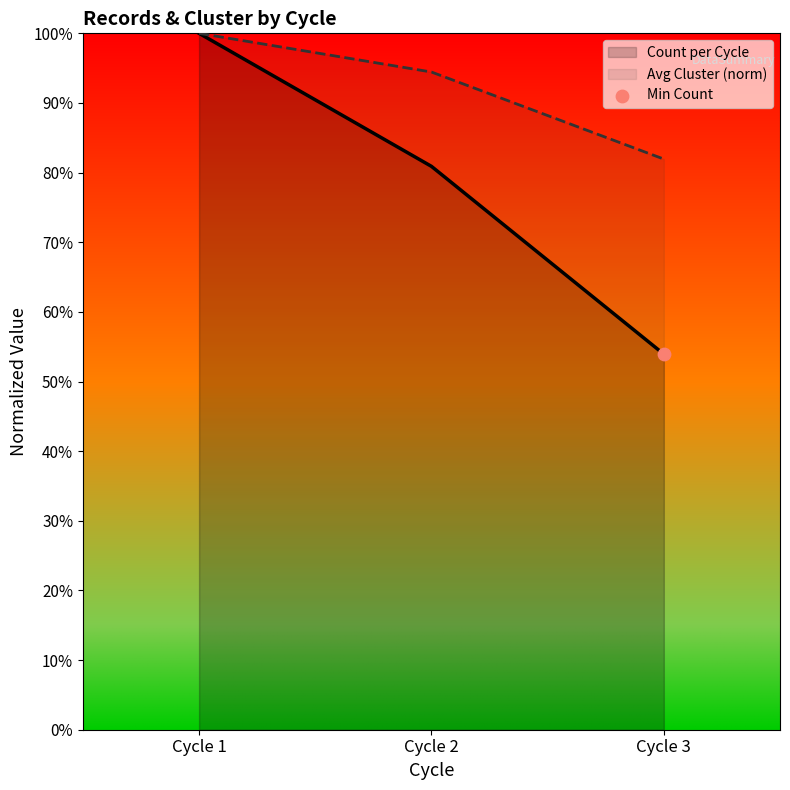

Which series has the largest total across all categories?

Avg Cluster (norm)